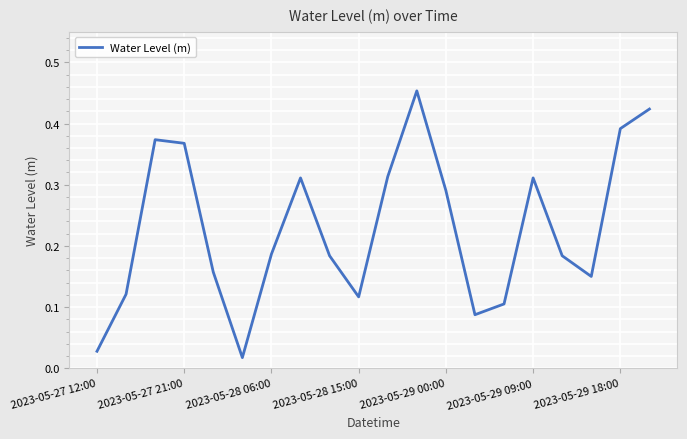

What is the difference between the second highest and minimum values?

0.4